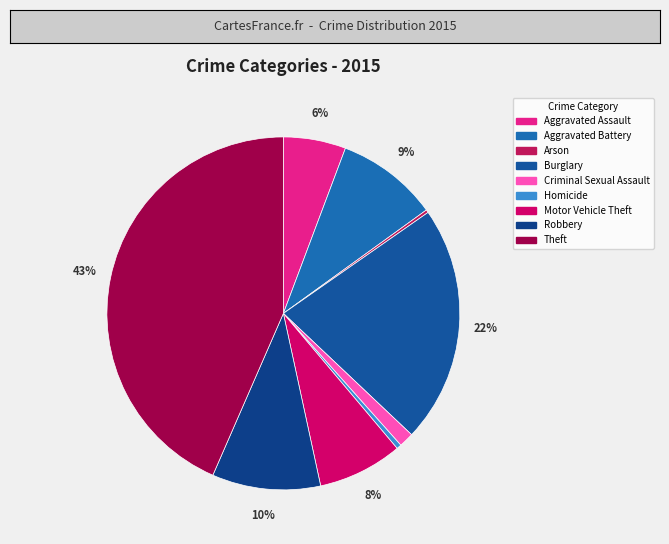

To the nearest percent, what portion does Criminal Sexual Assault represent?

1%